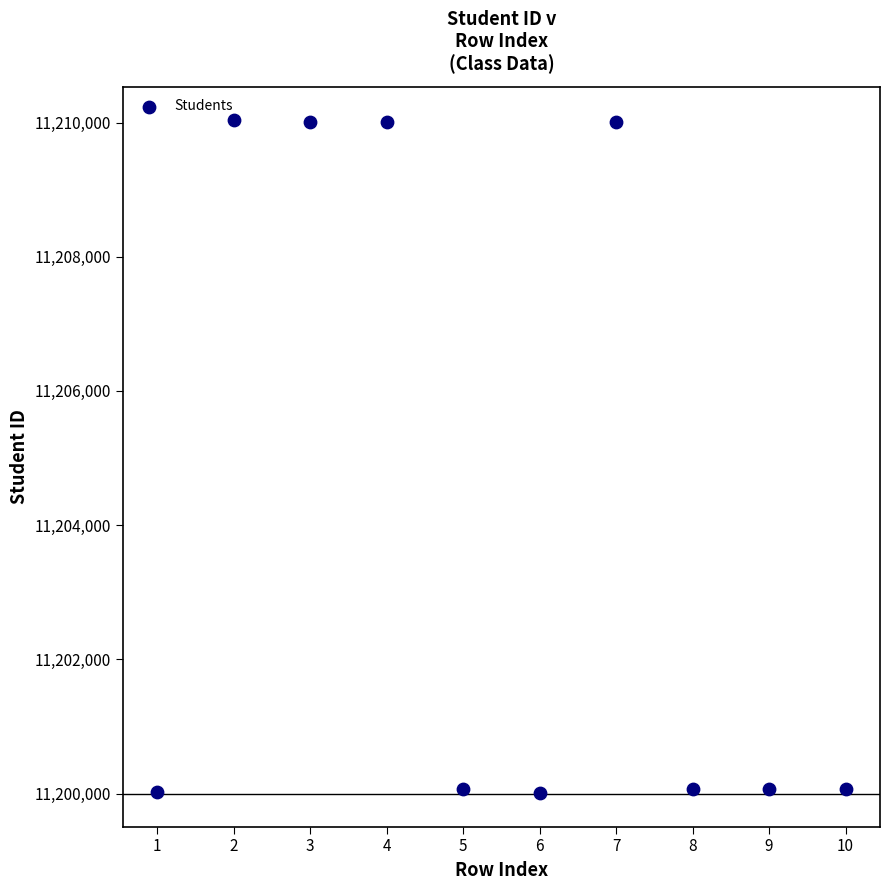

What is the range of X values (max minus min)?

9